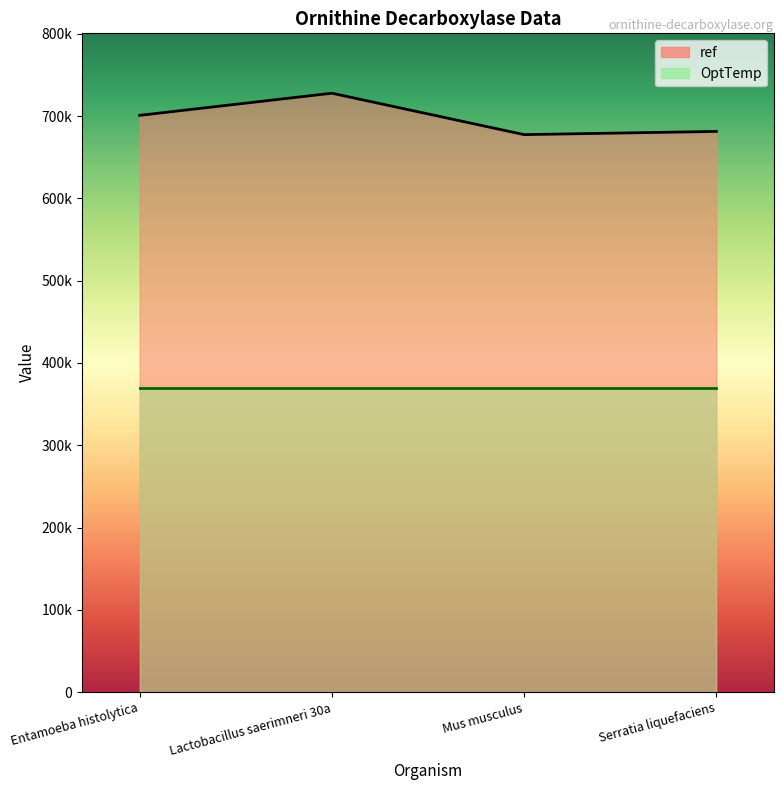

What is the average value?

696864